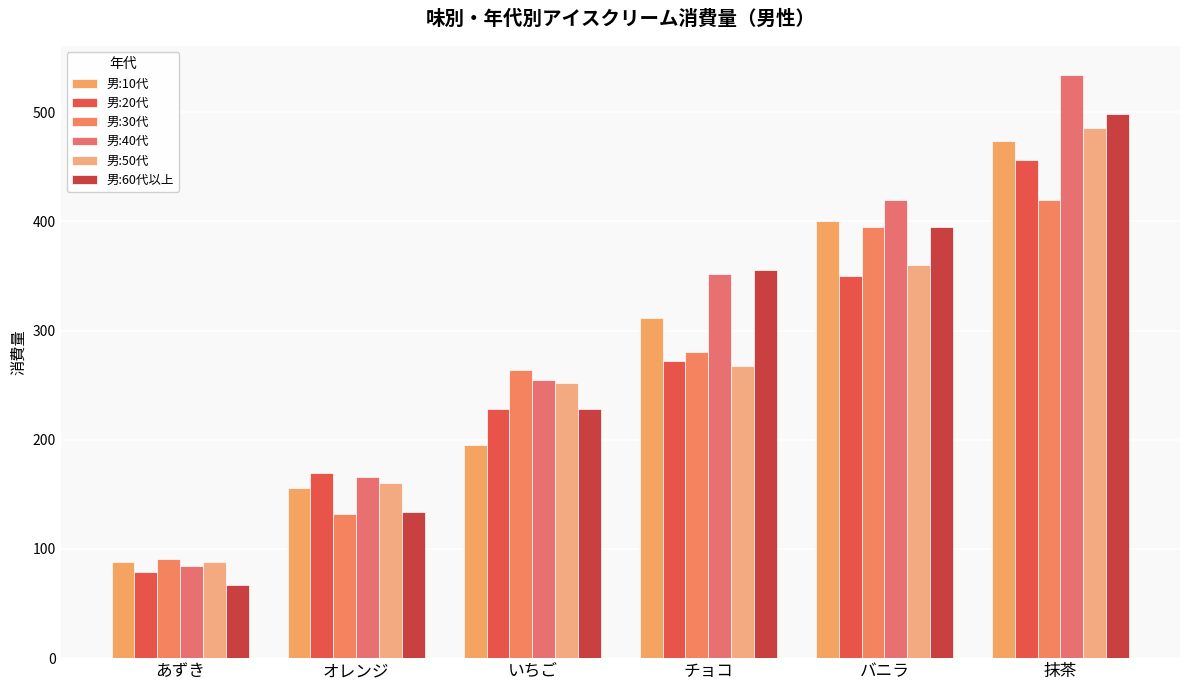

What is the label of the 6th bar from the left?

抹茶